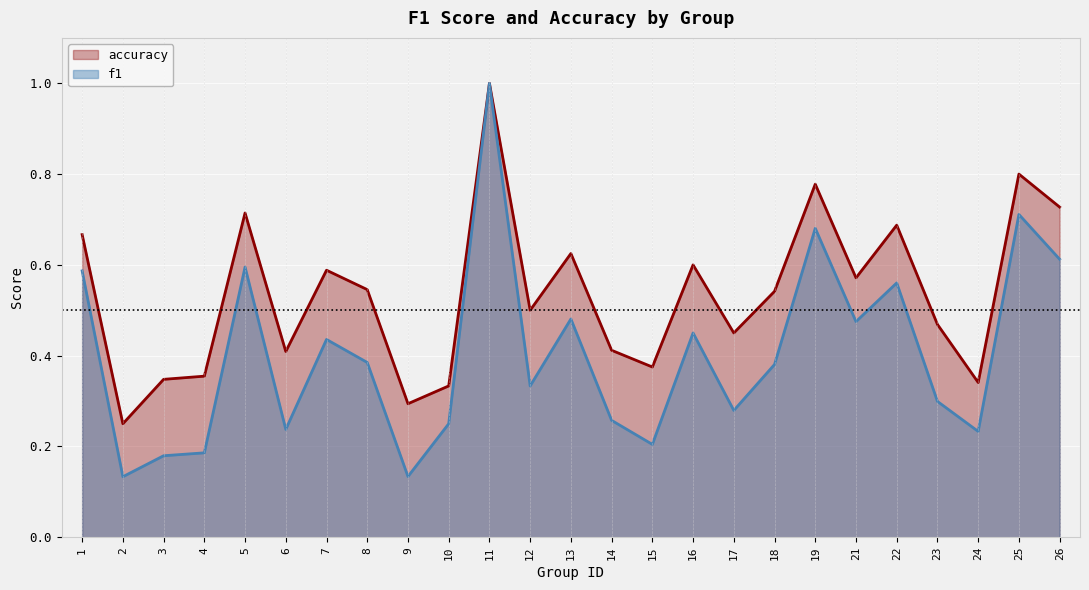

What is the highest value of the accuracy series?

1.0